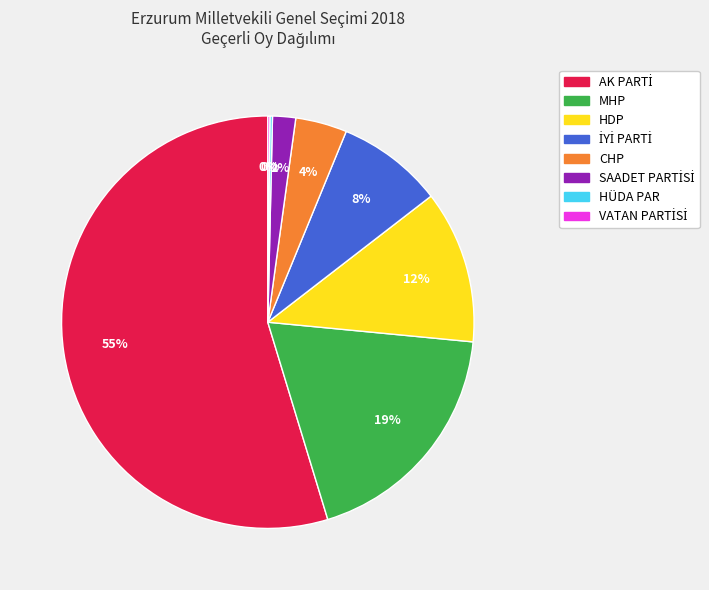

Is there any slice that represents more than half of the pie?

Yes